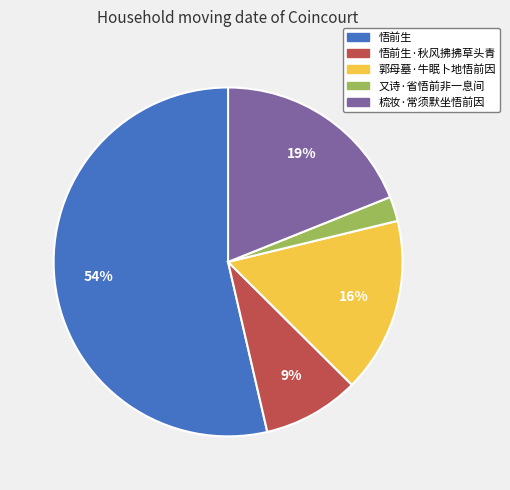

Which category has the biggest portion of the pie?

悟前生